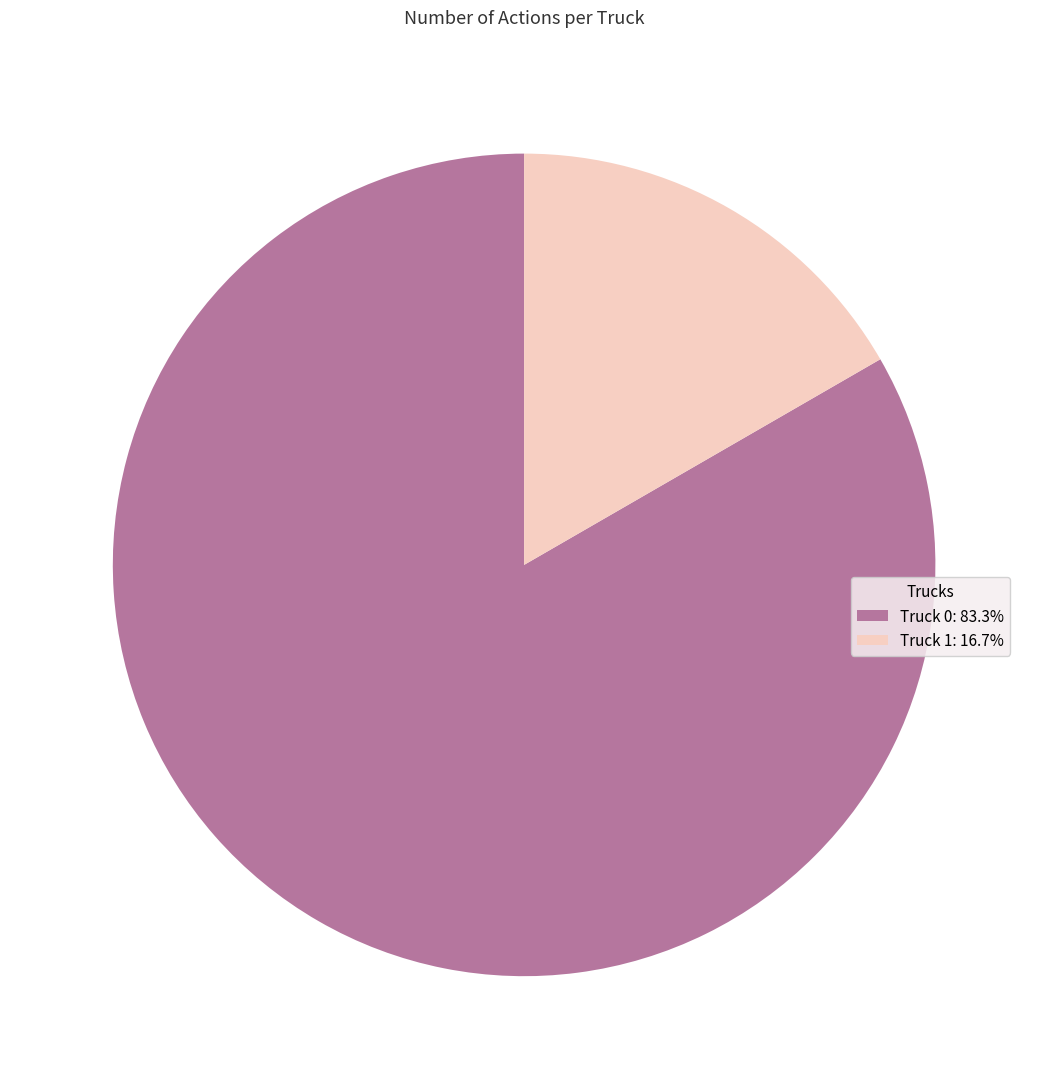

The Truck 1 slice represents 17% of the pie. True or false?

True